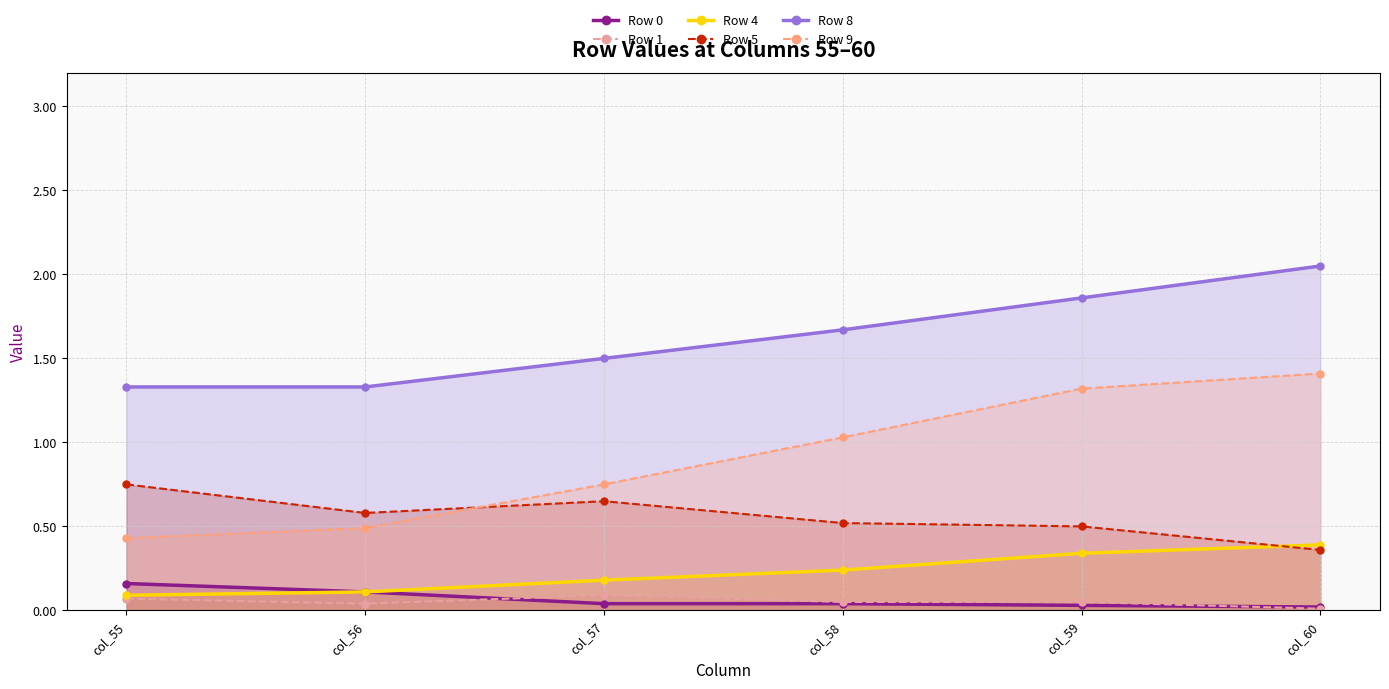

List the series in order of their peak value, highest first.

Row 8, Row 9, Row 5, Row 4, Row 0, Row 1